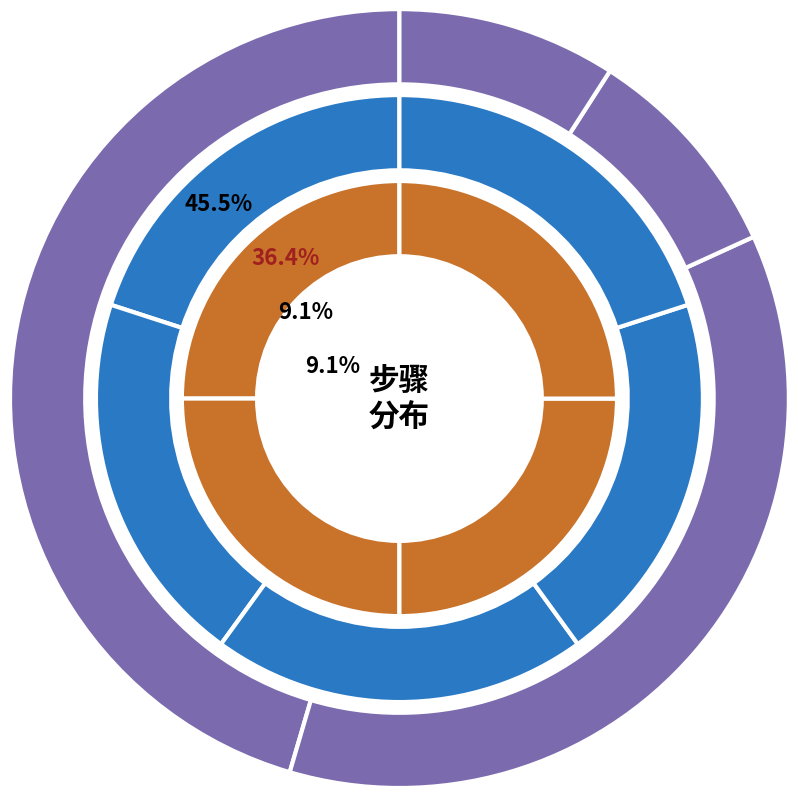

To the nearest percent, what is the average slice percentage?

13%